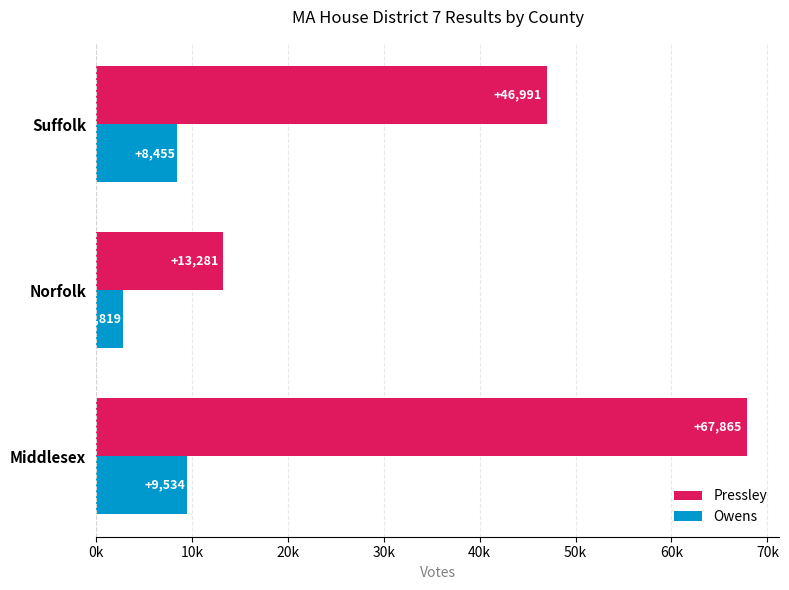

What is the minimum value shown in the chart?

2819